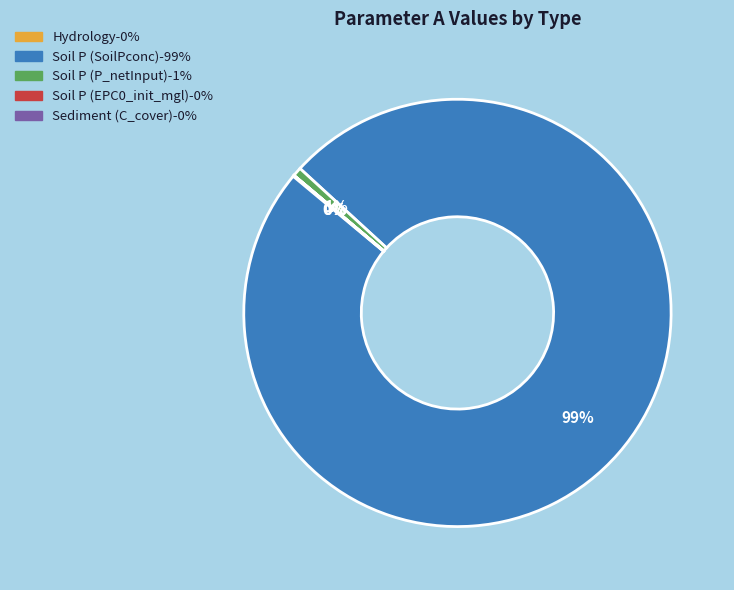

To the nearest percent, what is the average slice percentage?

20%